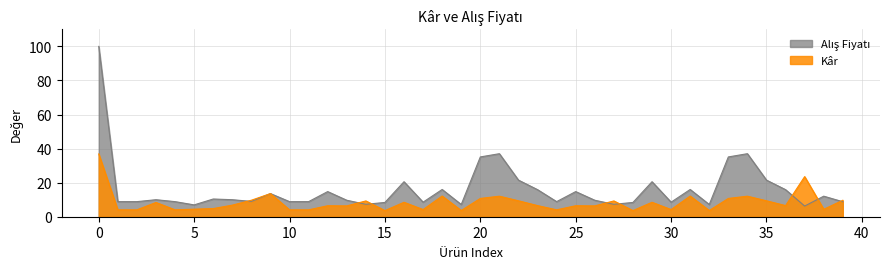

At how many categories does at least one series exceed 26?

5